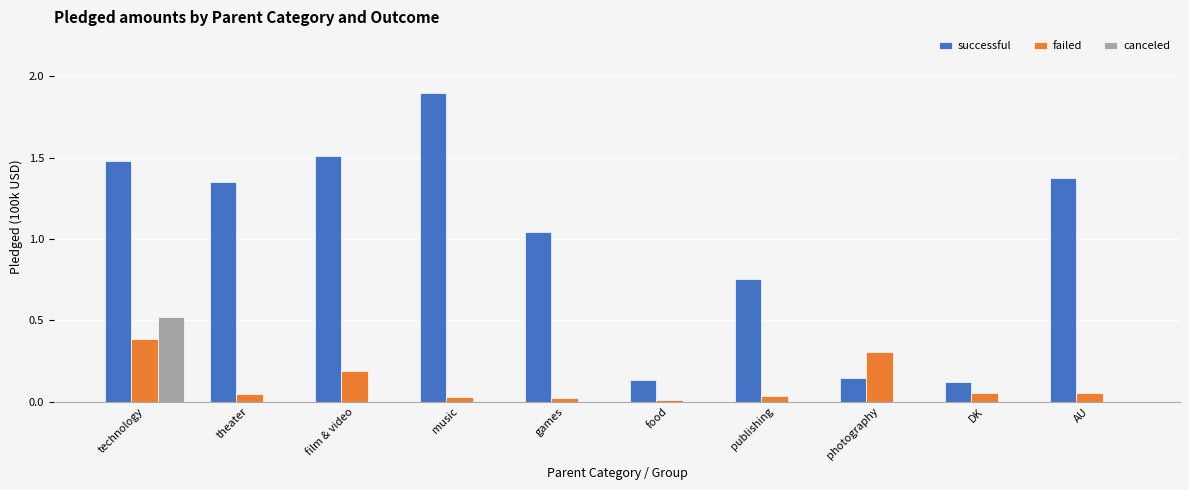

The successful series shows 0.1 at food. True or false?

True